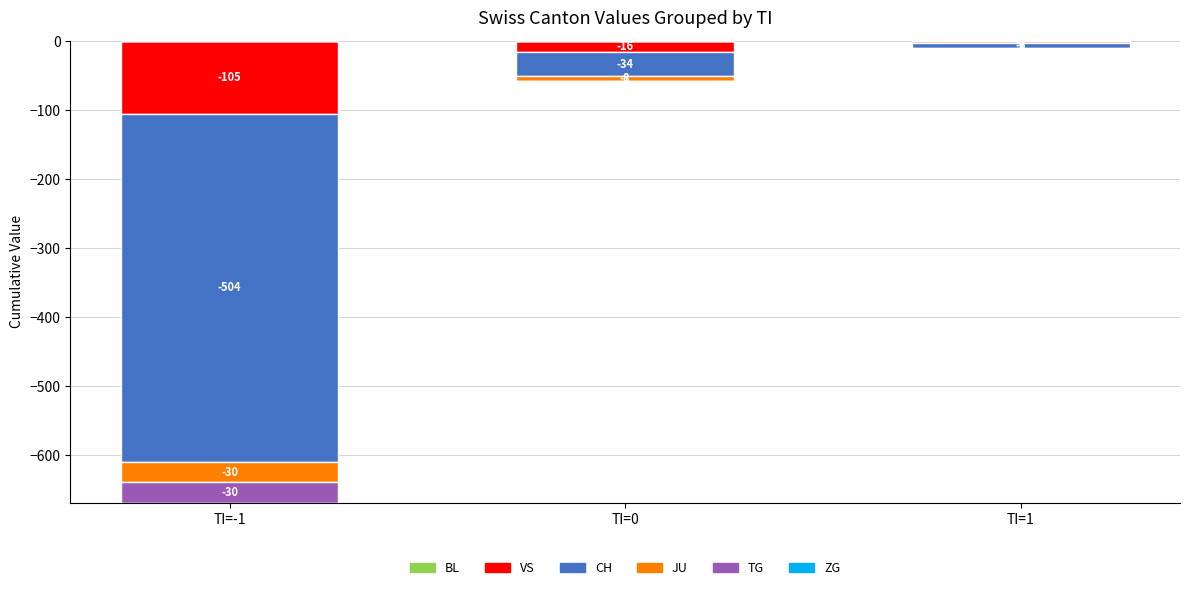

At which category is the sum across all series the highest?

TI=0